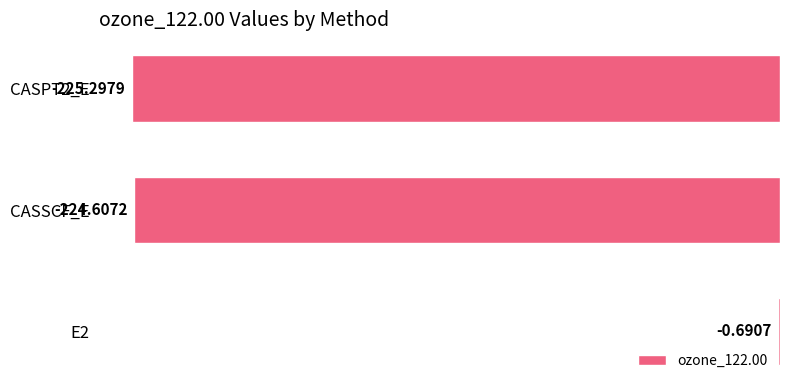

Which has a higher value, E2 or CASPT2_E?

E2